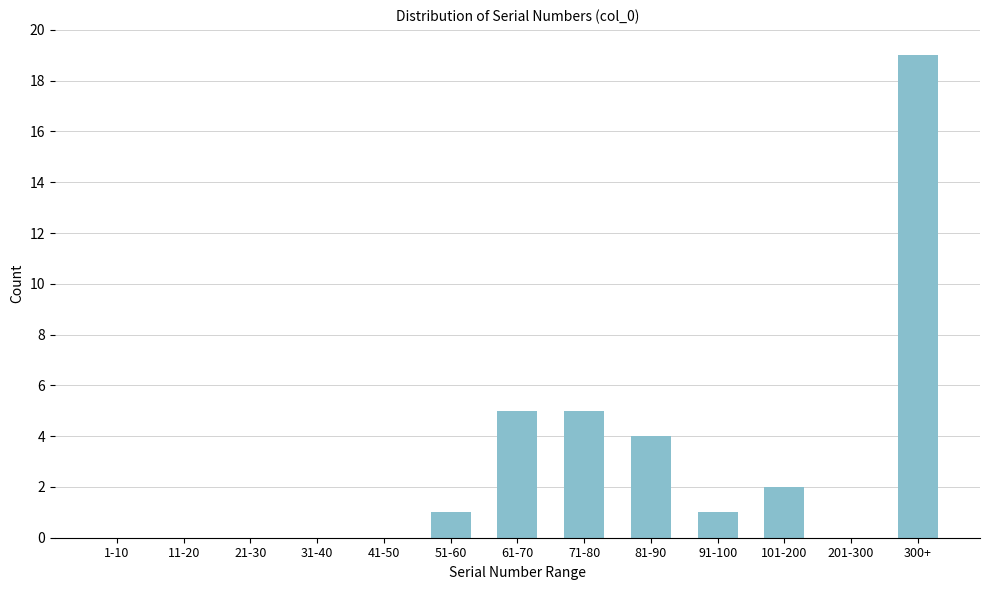

Reading left to right, extract all data points from this chart.

1-10=0	11-20=0	21-30=0	31-40=0	41-50=0	51-60=1	61-70=5	71-80=5	81-90=4	91-100=1	101-200=2	201-300=0	300+=19